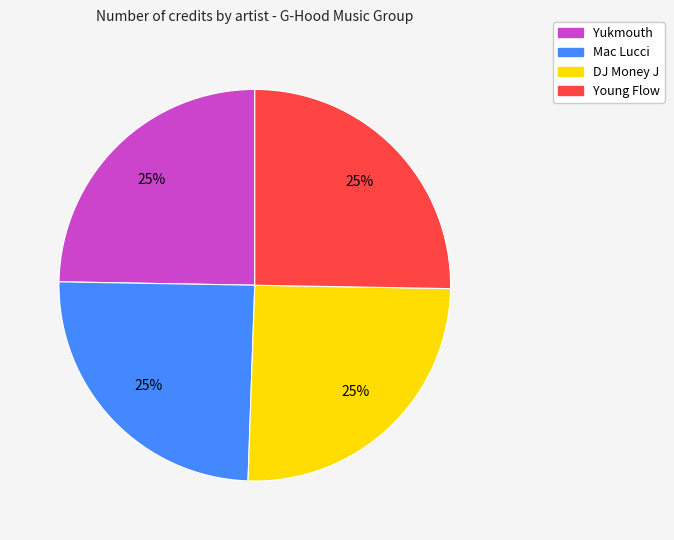

Is Yukmouth the majority of the pie?

No